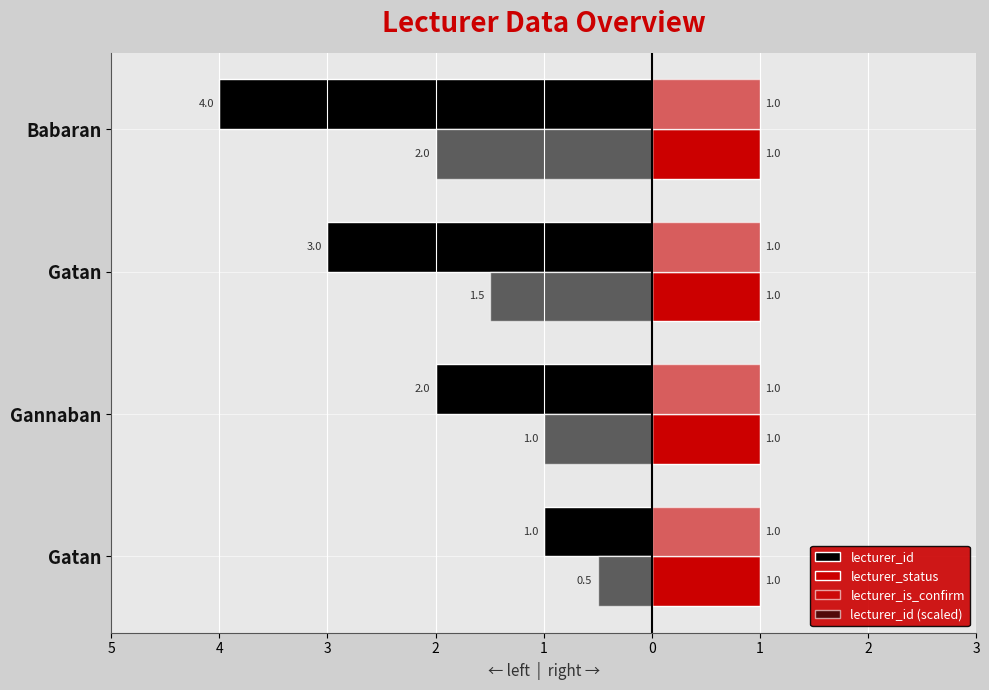

What are all the series names shown in the legend?

lecturer_id, lecturer_status, lecturer_is_confirm, lecturer_id (scaled)